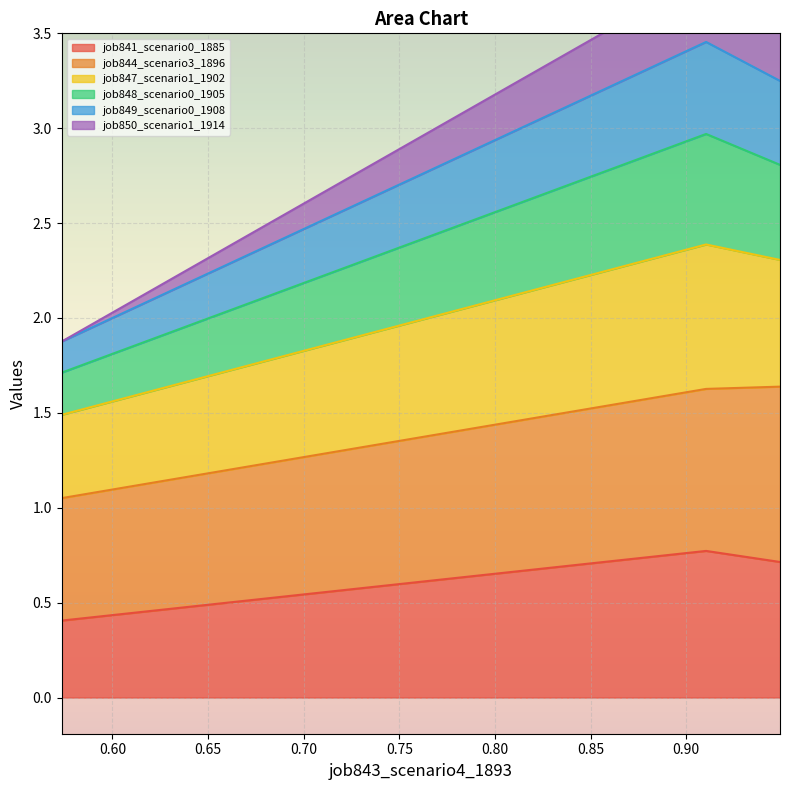

How many job841_scenario0_1885 values are between 0 and 1?

3